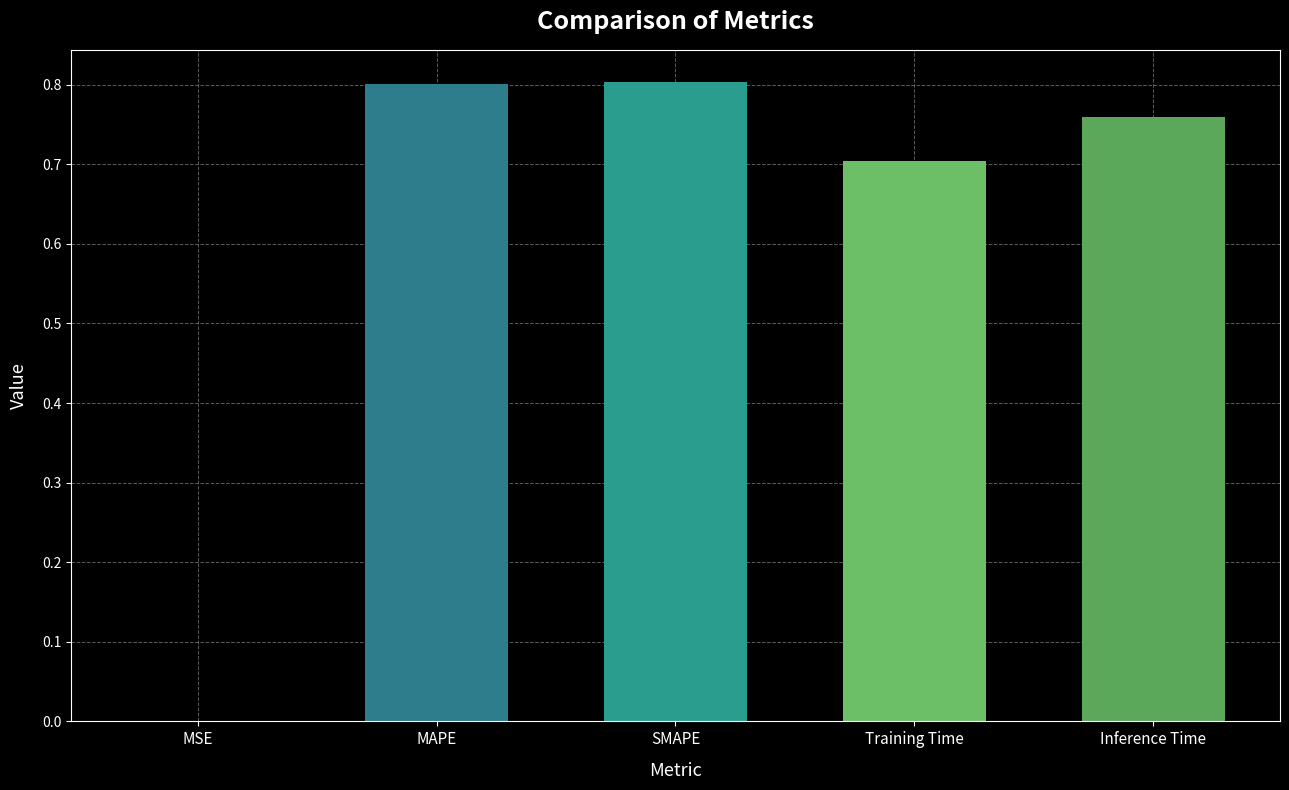

What is the difference between the values at Training Time and Inference Time?

0.1